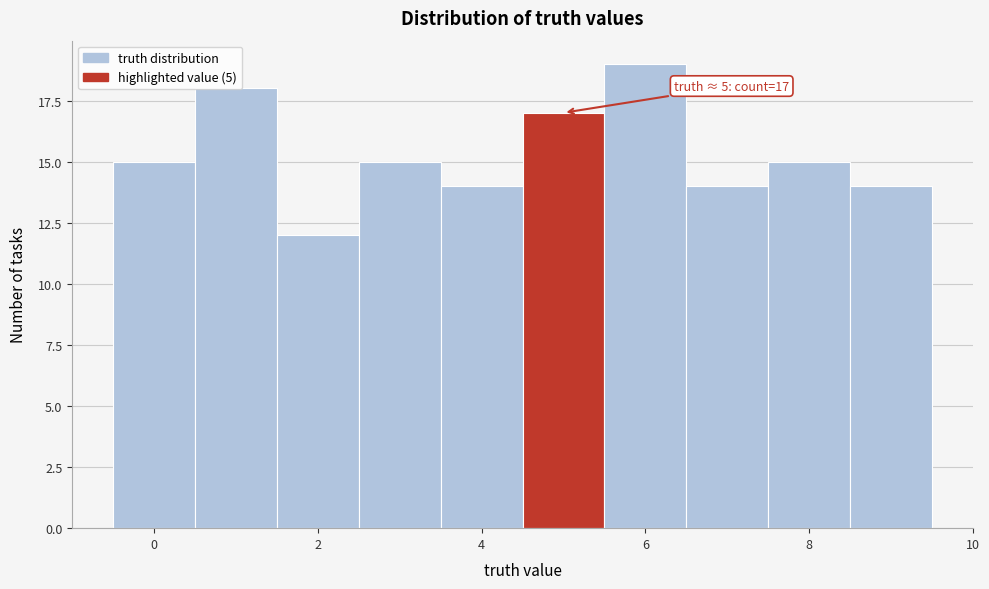

Over which range of the x-axis is the bar tallest?

5.5 to 6.5